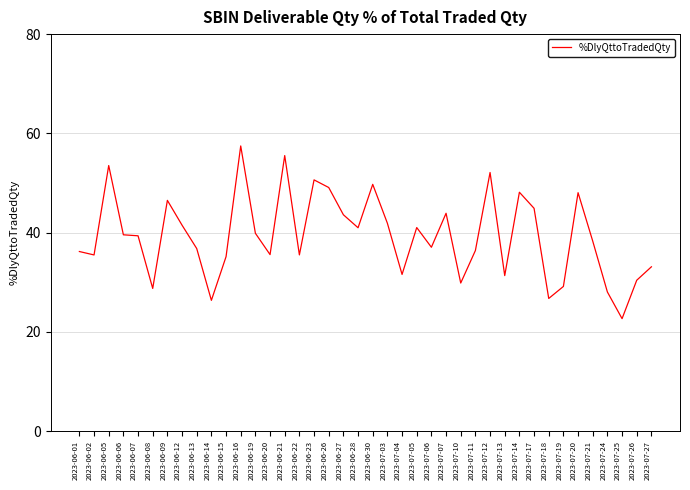

Is it true that the value at 2023-07-03 is 20.6?

False